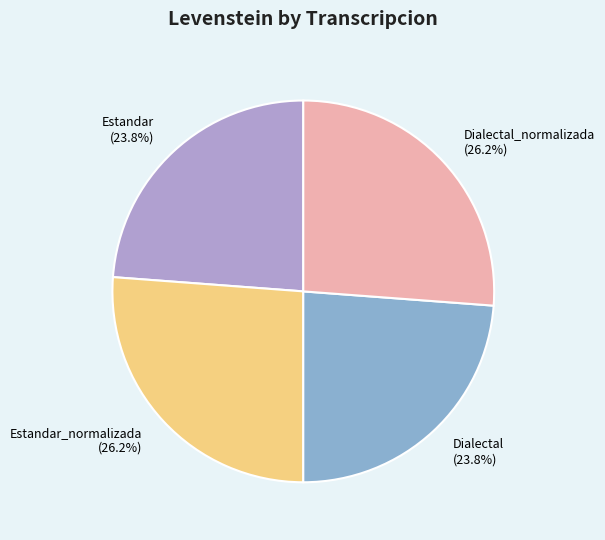

How much of the chart is everything except Estandar?

76.2%